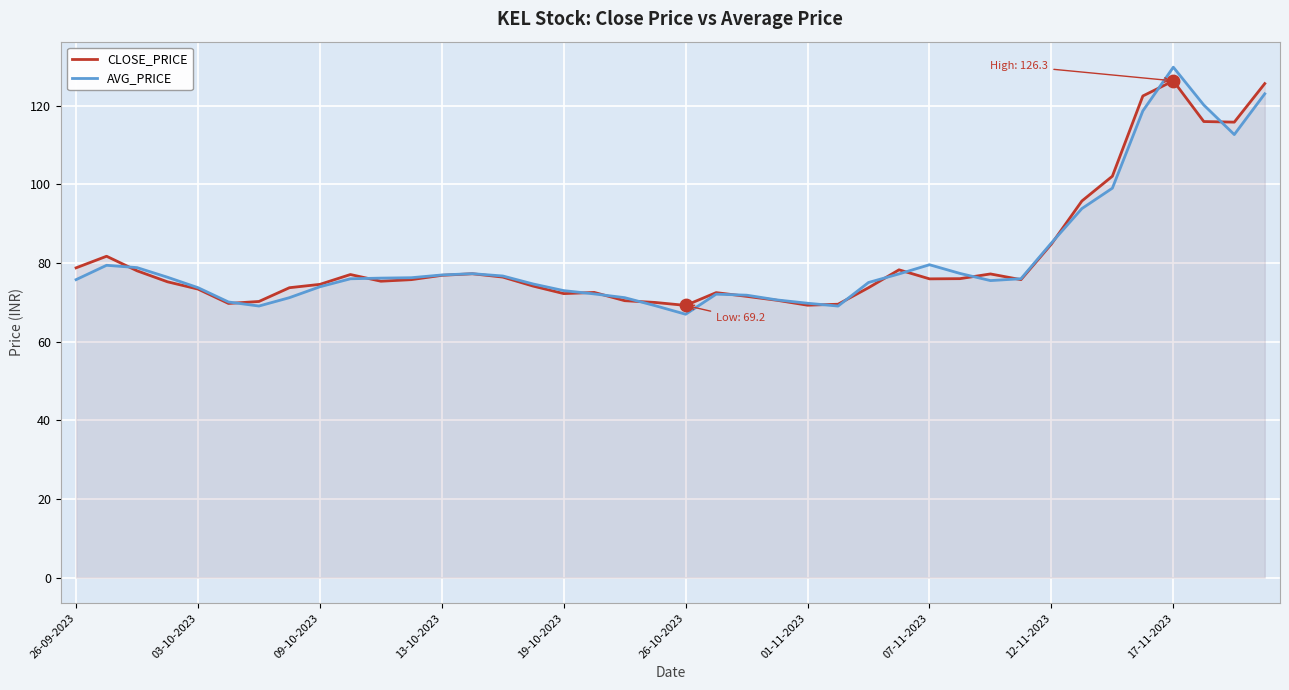

What are all the series names shown in the legend?

CLOSE_PRICE, AVG_PRICE